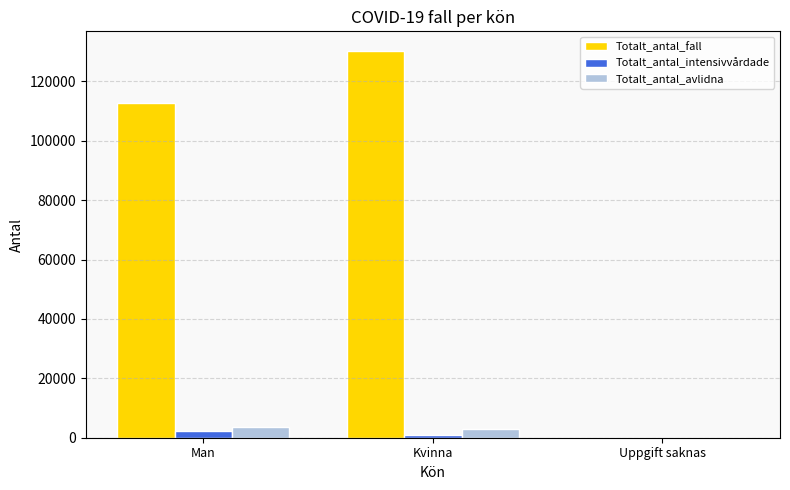

Where does the Totalt_antal_intensivvårdade series first go above 892?

Man